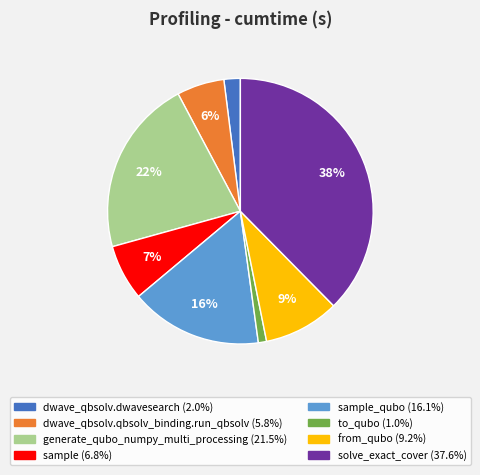

Is there any slice that represents more than half of the pie?

No